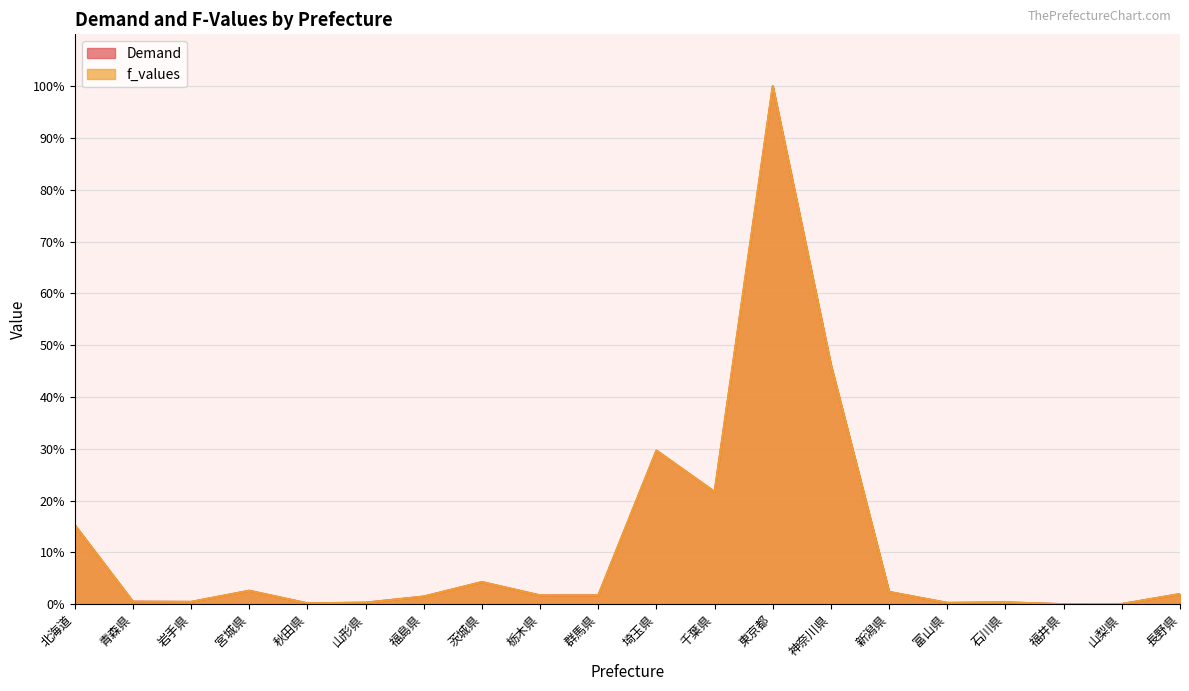

Reading right to left, transcribe all the data shown in this chart.

Demand: 2.0	0.0	0.0	0.4	0.3	2.4	46.2	100.0	21.7	29.6	1.7	1.7	4.3	1.5	0.3	0.2	2.6	0.4	0.5	15.3
f_values: 2.0	0.0	0.0	0.4	0.3	2.4	46.2	100.0	21.7	29.6	1.7	1.7	4.3	1.5	0.3	0.2	2.6	0.4	0.5	15.3